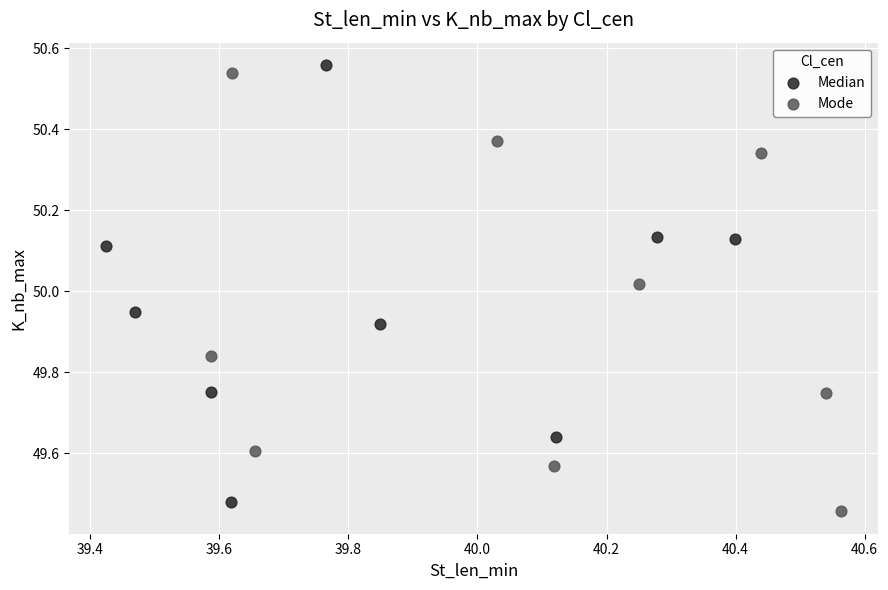

Which series contains the lowest Y value?

Mode